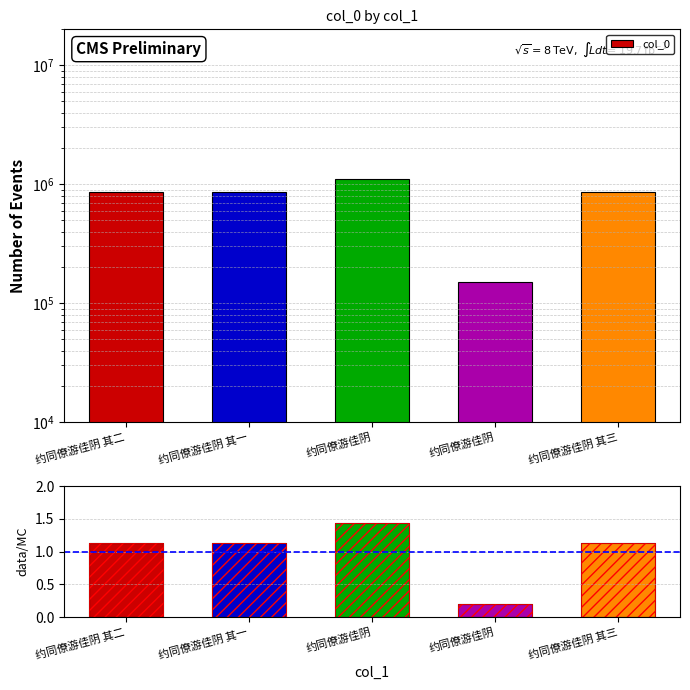

How many bars are there in each group?

2